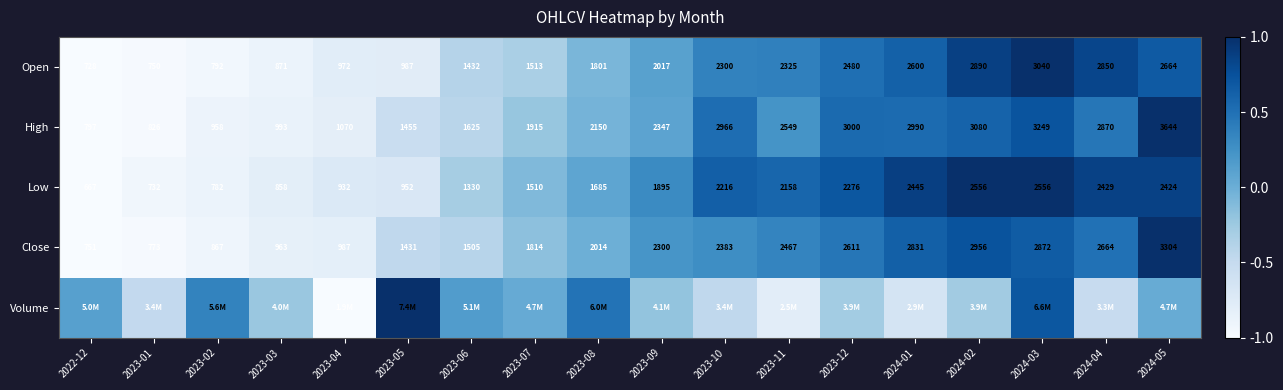

The value of Open at 2023-03 is -1.5. True or false?

False